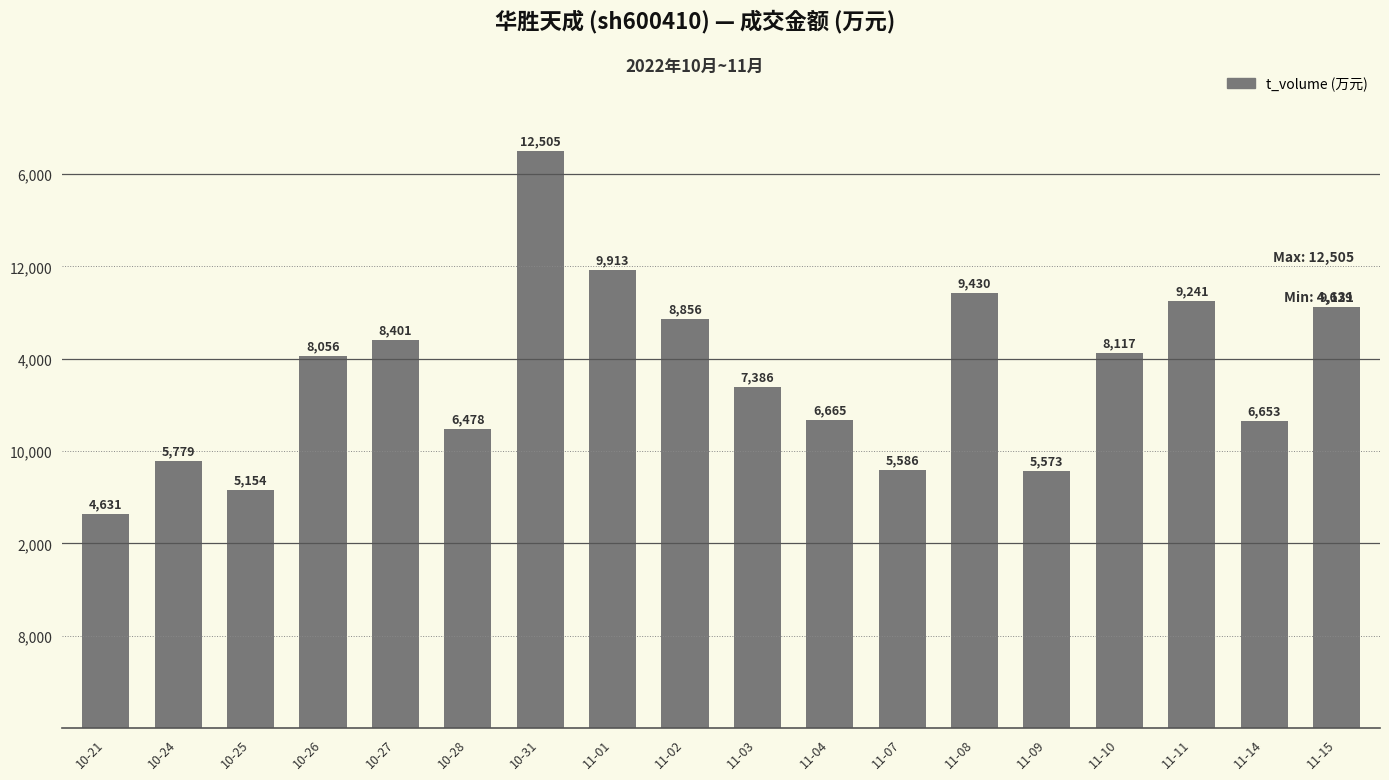

List the labels in order of value, smallest first.

10-21, 10-25, 11-09, 11-07, 10-24, 10-28, 11-14, 11-04, 11-03, 10-26, 11-10, 10-27, 11-02, 11-15, 11-11, 11-08, 11-01, 10-31